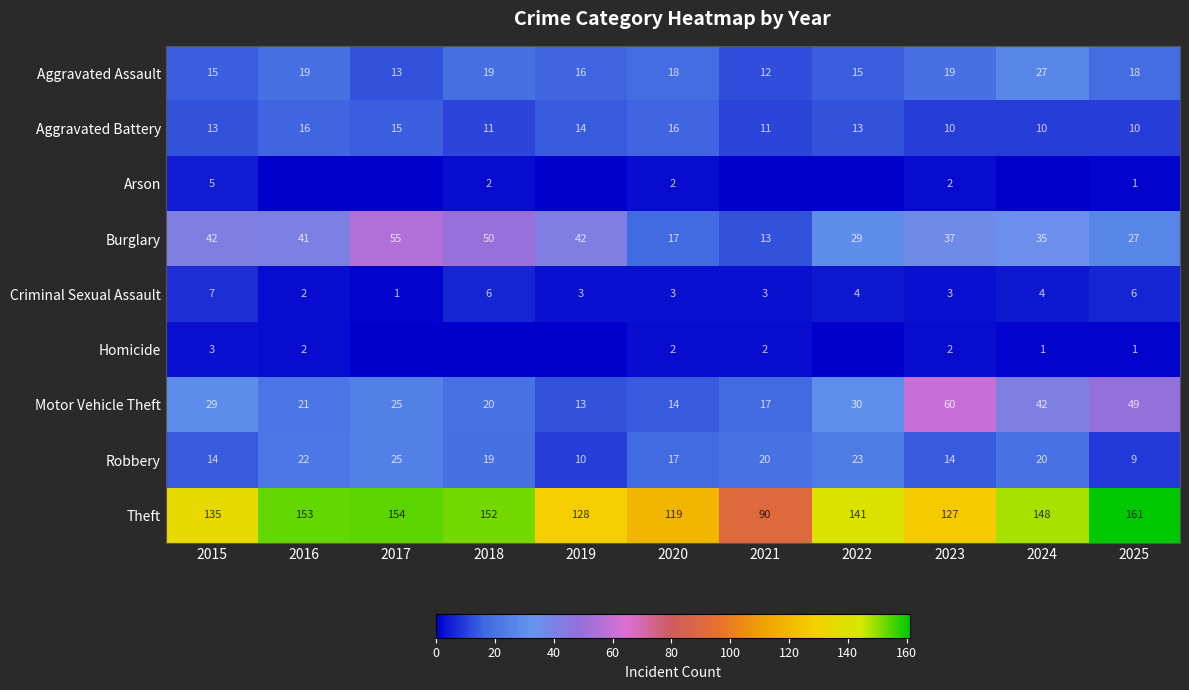

Is the value of Criminal Sexual Assault at 2024 greater than the value of Arson at 2015?

No